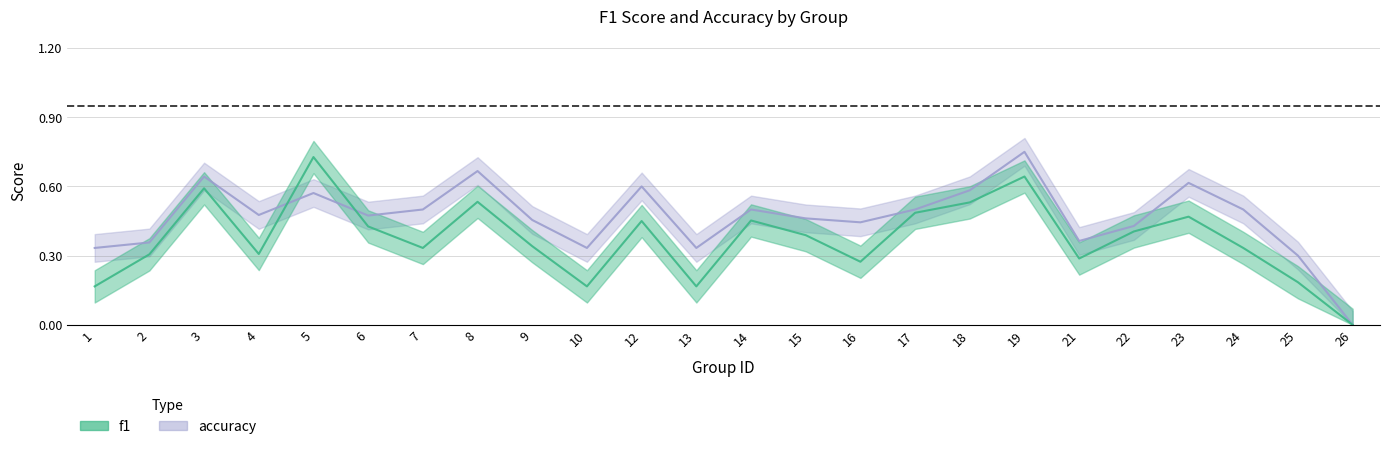

How many interior local valleys does the f1 series have?

6